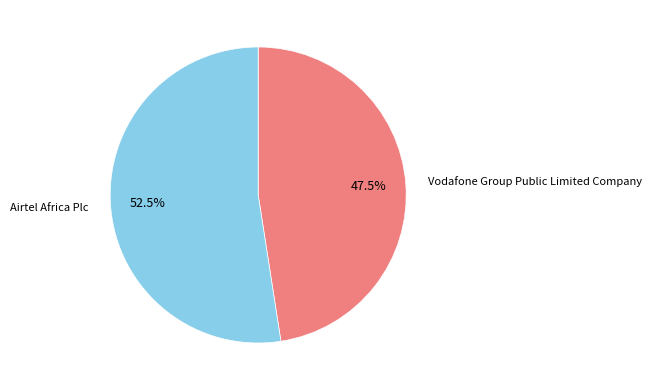

What is the ratio of the value at Airtel Africa Plc to the value at Vodafone Group Public Limited Company?

1.1